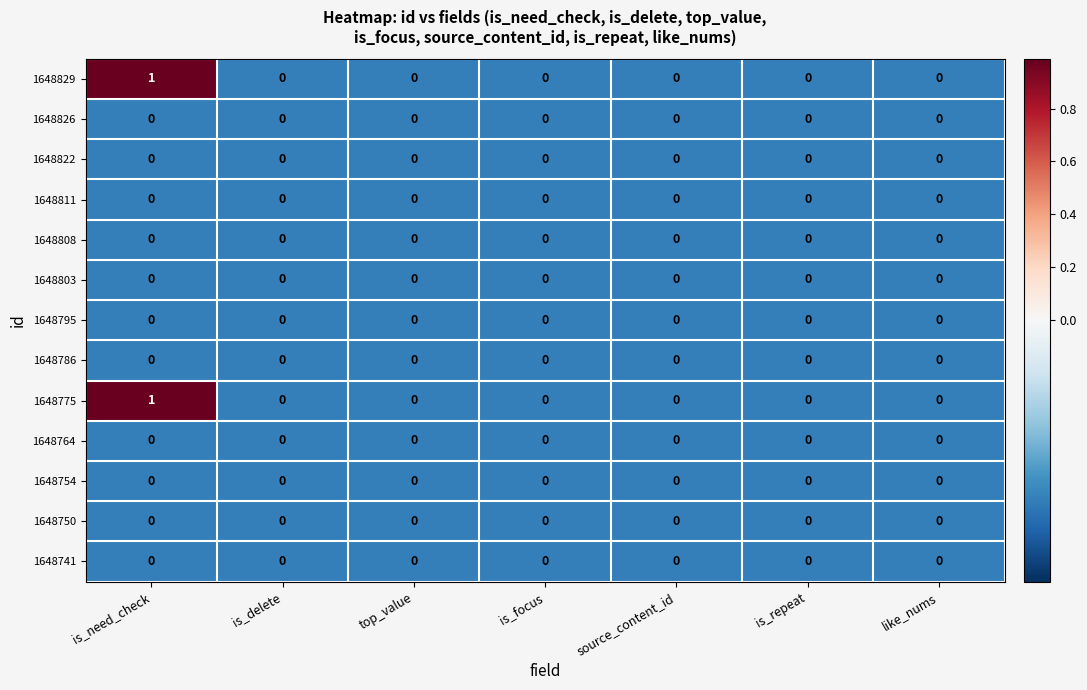

Which label corresponds to the largest value in the chart?

is_need_check